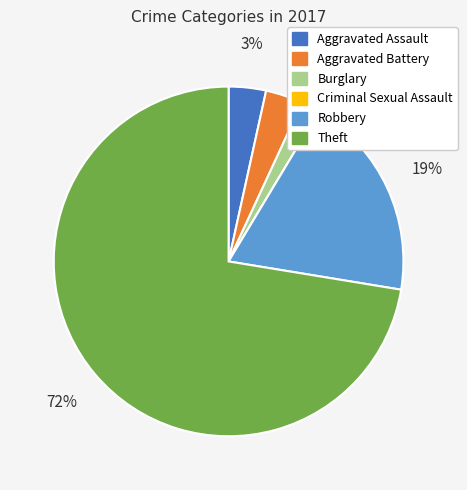

Which has a higher value, Aggravated Assault or Robbery?

Robbery